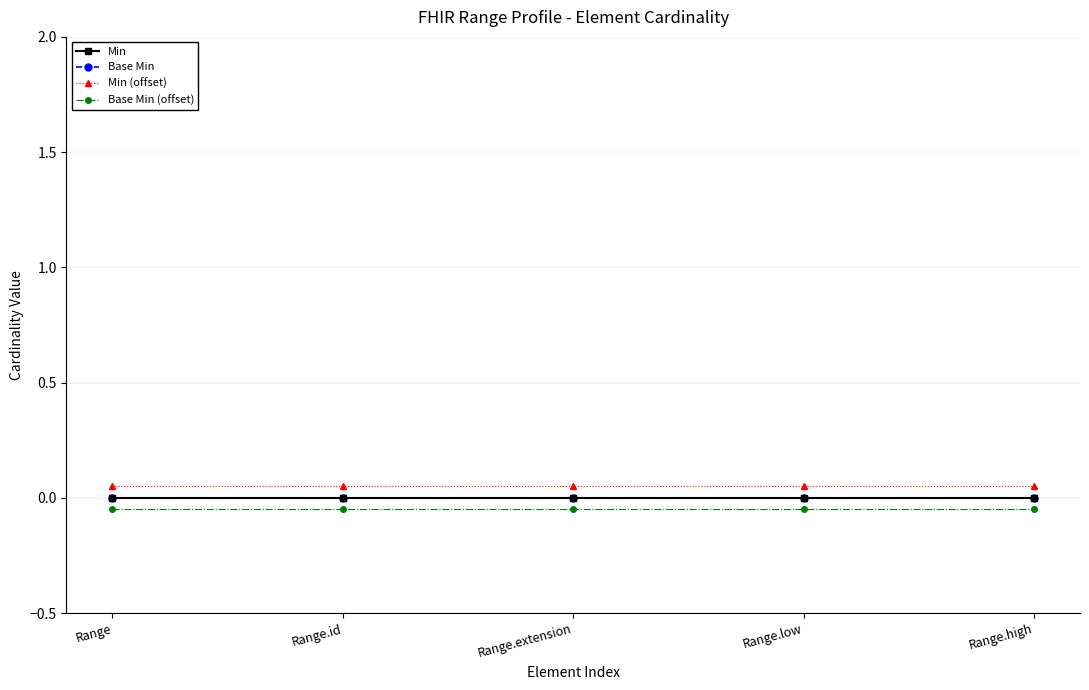

List the series in order of their peak value, highest first.

Min (offset), Min, Base Min, Base Min (offset)